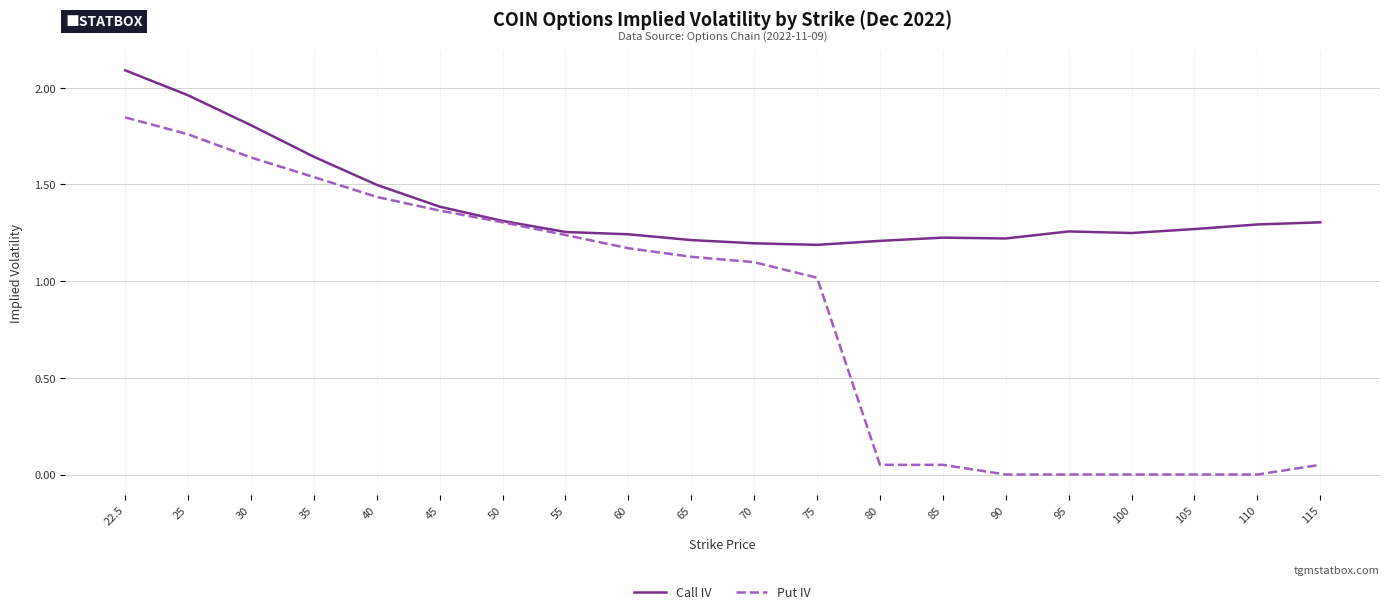

At which label does Call IV reach its peak?

22.5